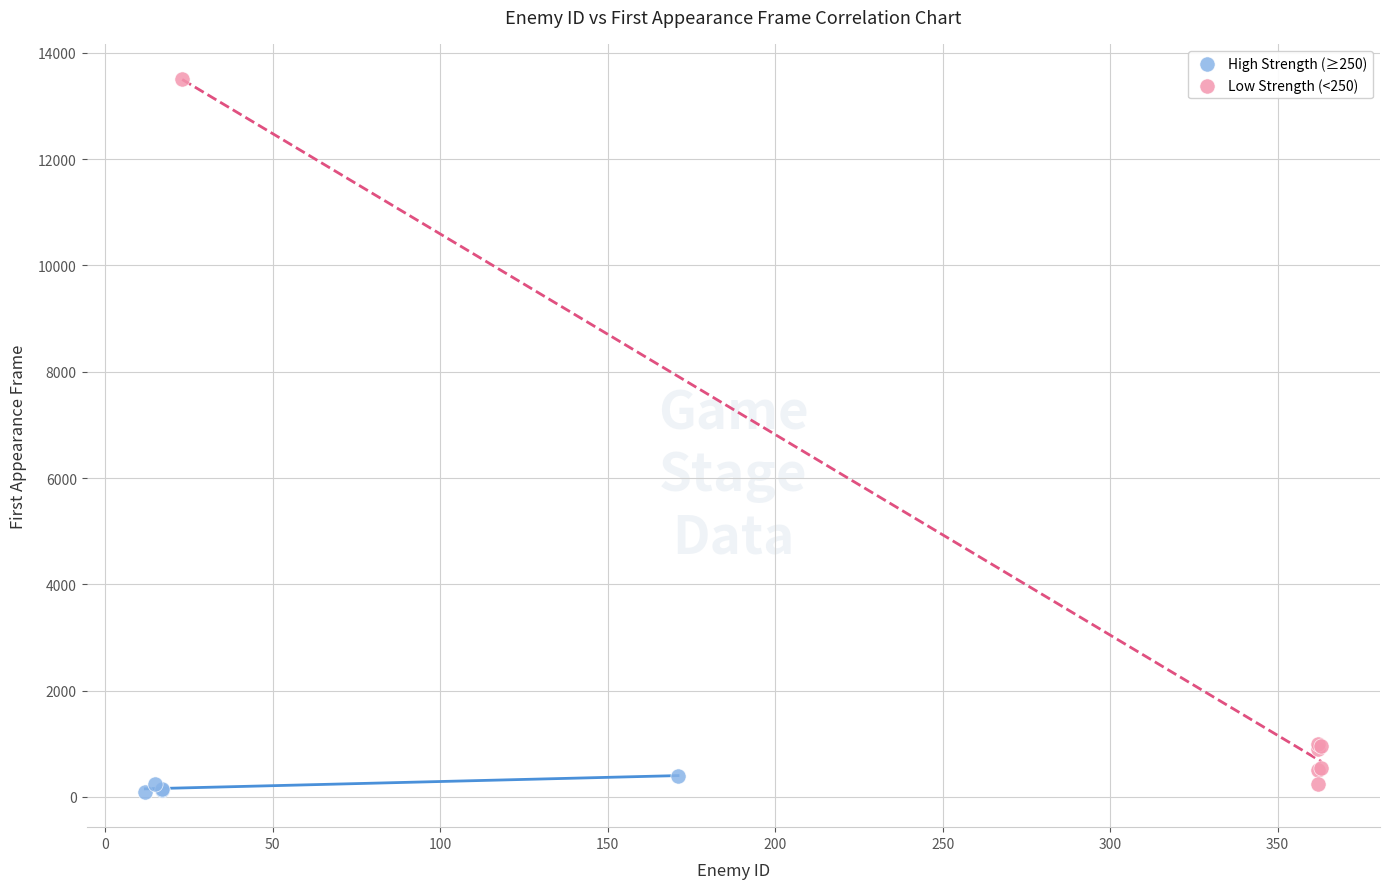

Which series has the largest Y range (max minus min)?

Low Strength (<250)